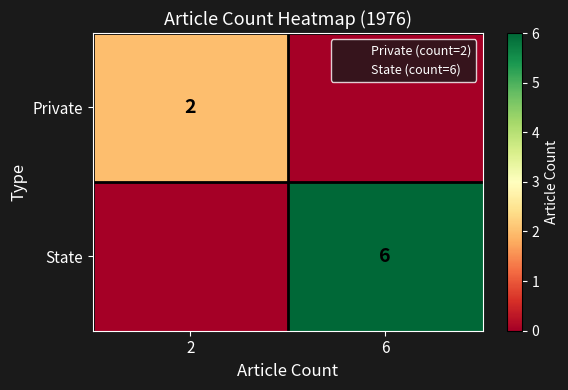

Between 2 and 6, which is larger?

2